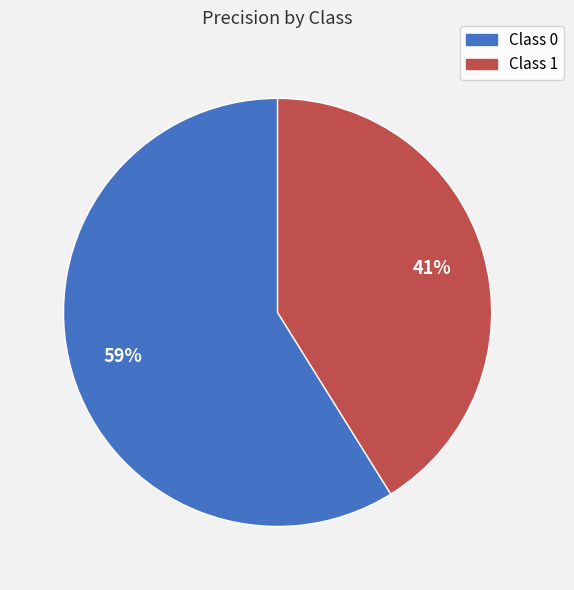

To the nearest percent, what is the difference between the largest and smallest slice percentages?

18%